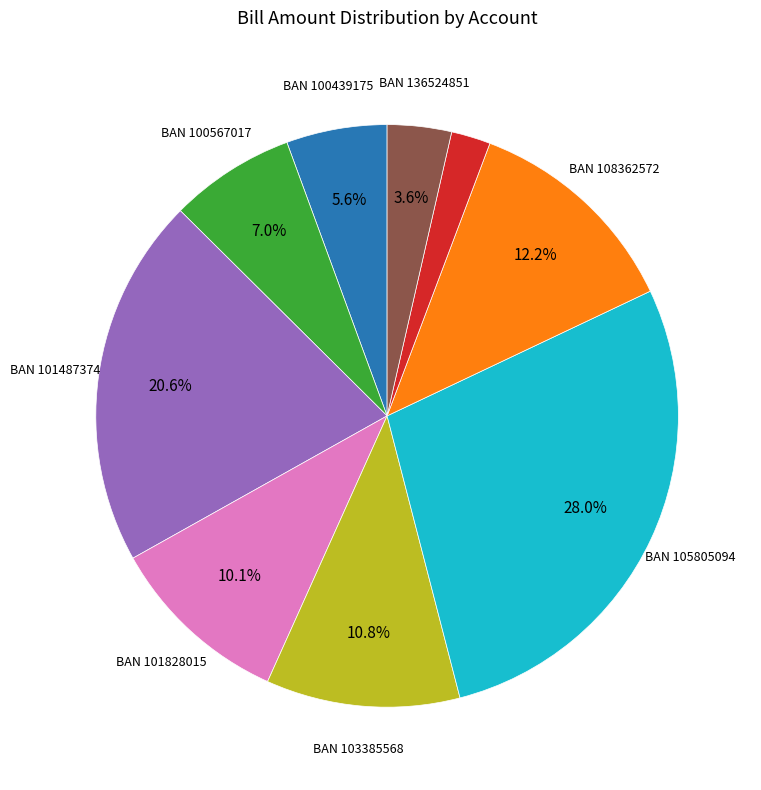

Is there any slice that represents more than half of the pie?

No